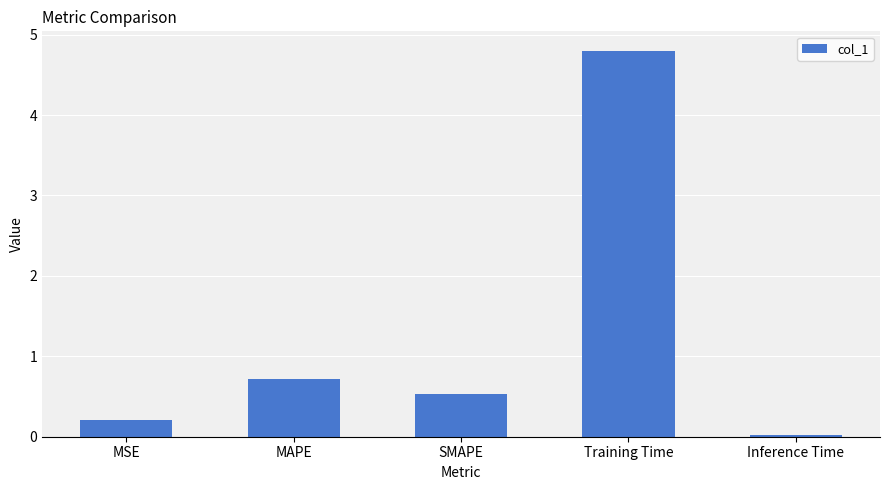

What is the difference between the maximum and minimum values?

4.8